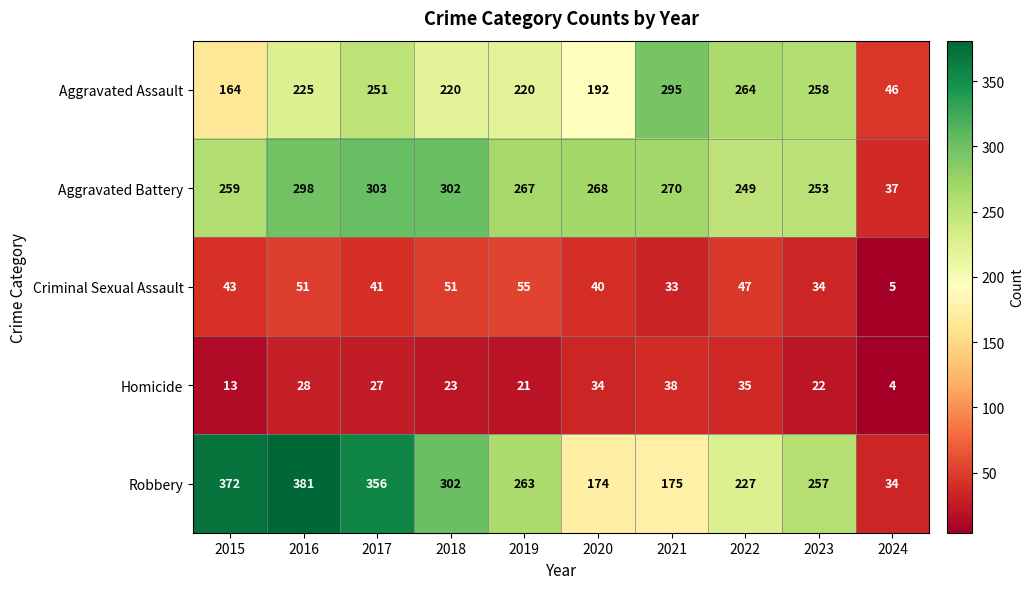

At 2017, list the series in order from largest to smallest.

Robbery, Aggravated Battery, Aggravated Assault, Criminal Sexual Assault, Homicide